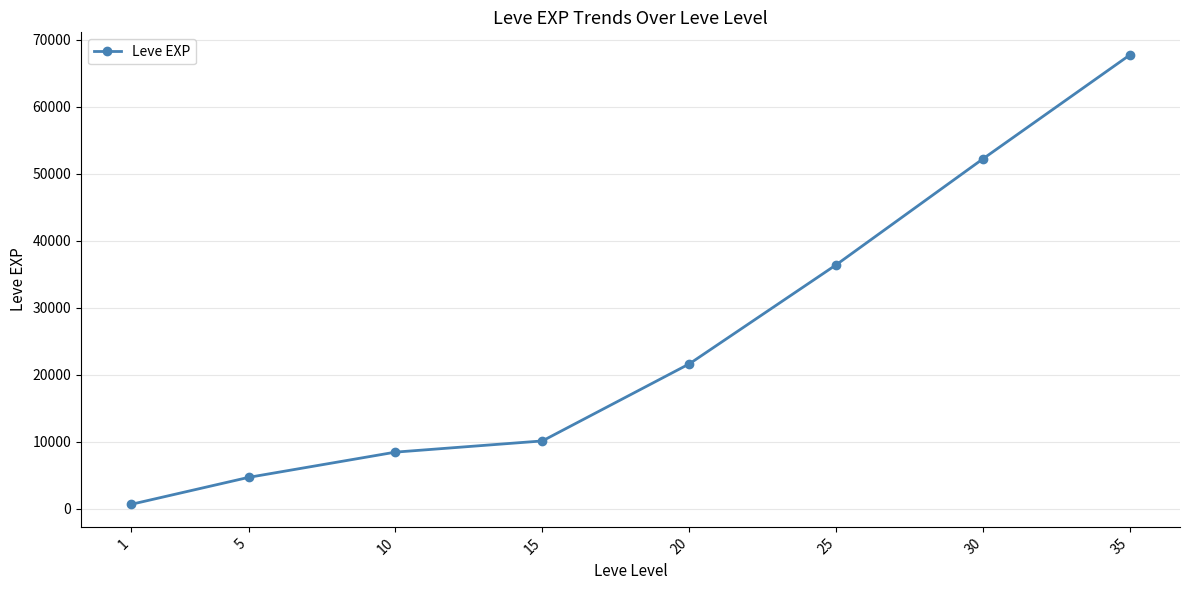

Reading right to left, list all the values displayed in this chart.

67730	52220	36390	21600	10100	8430	4660	630